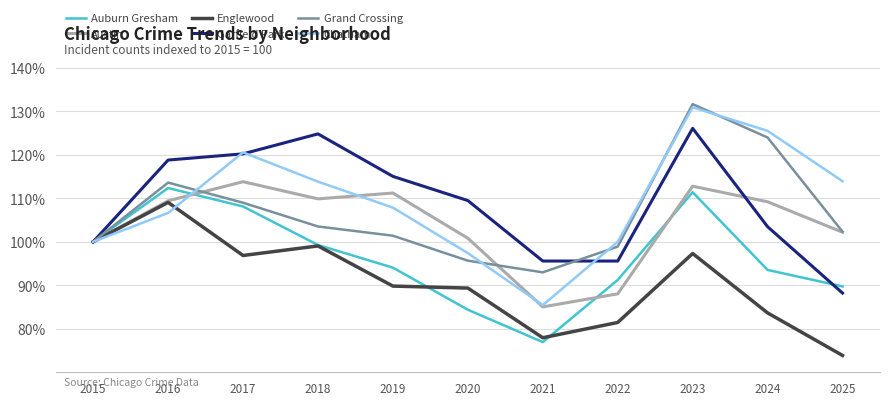

Is it true that Grand Crossing equals 103.5 at 2018?

True